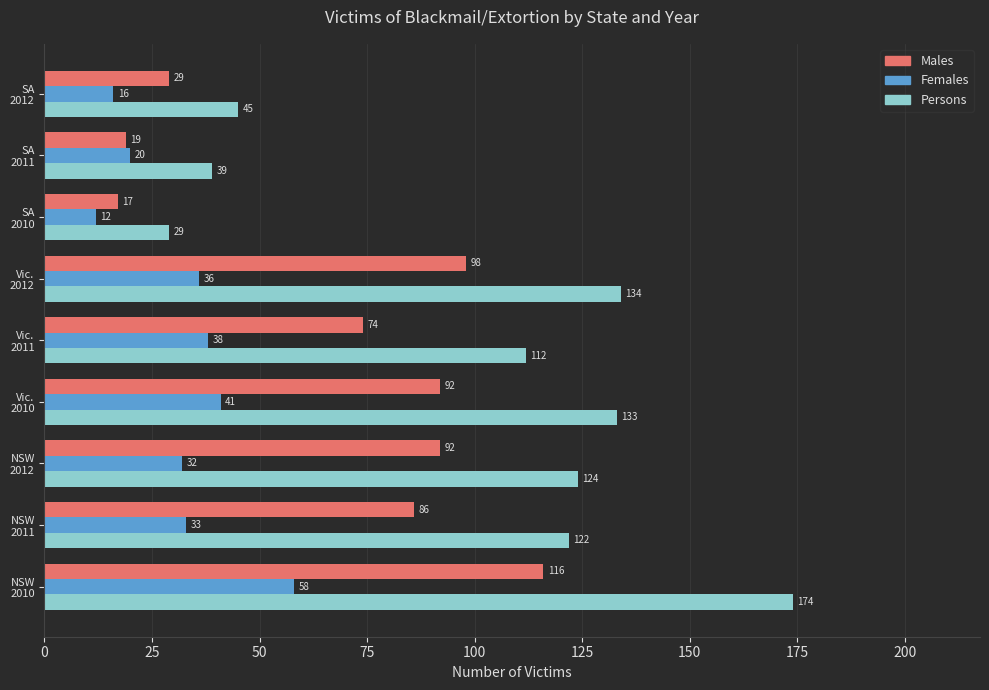

Count the number of data series in this chart.

3